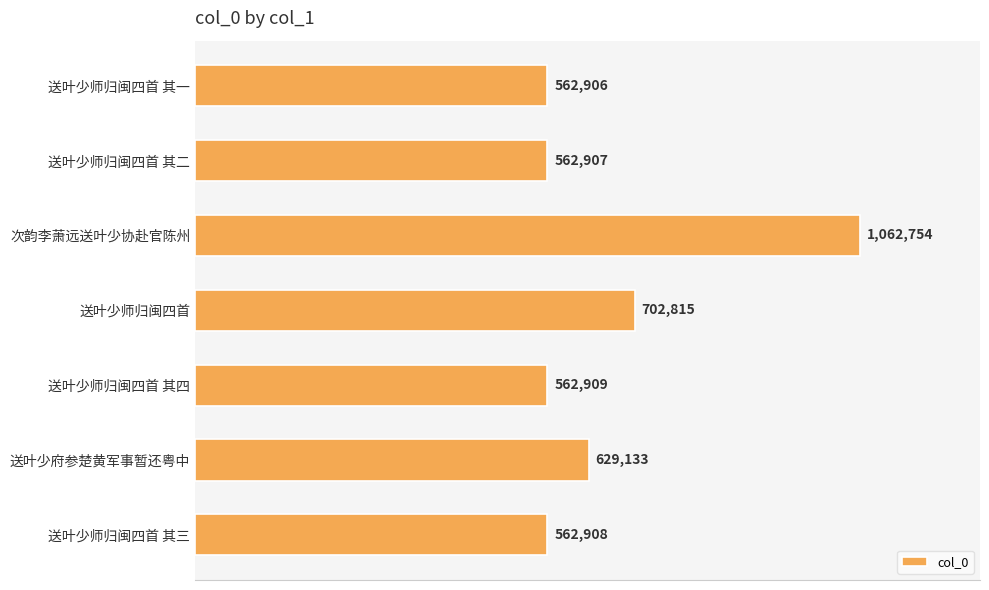

Are the bars horizontal?

Yes